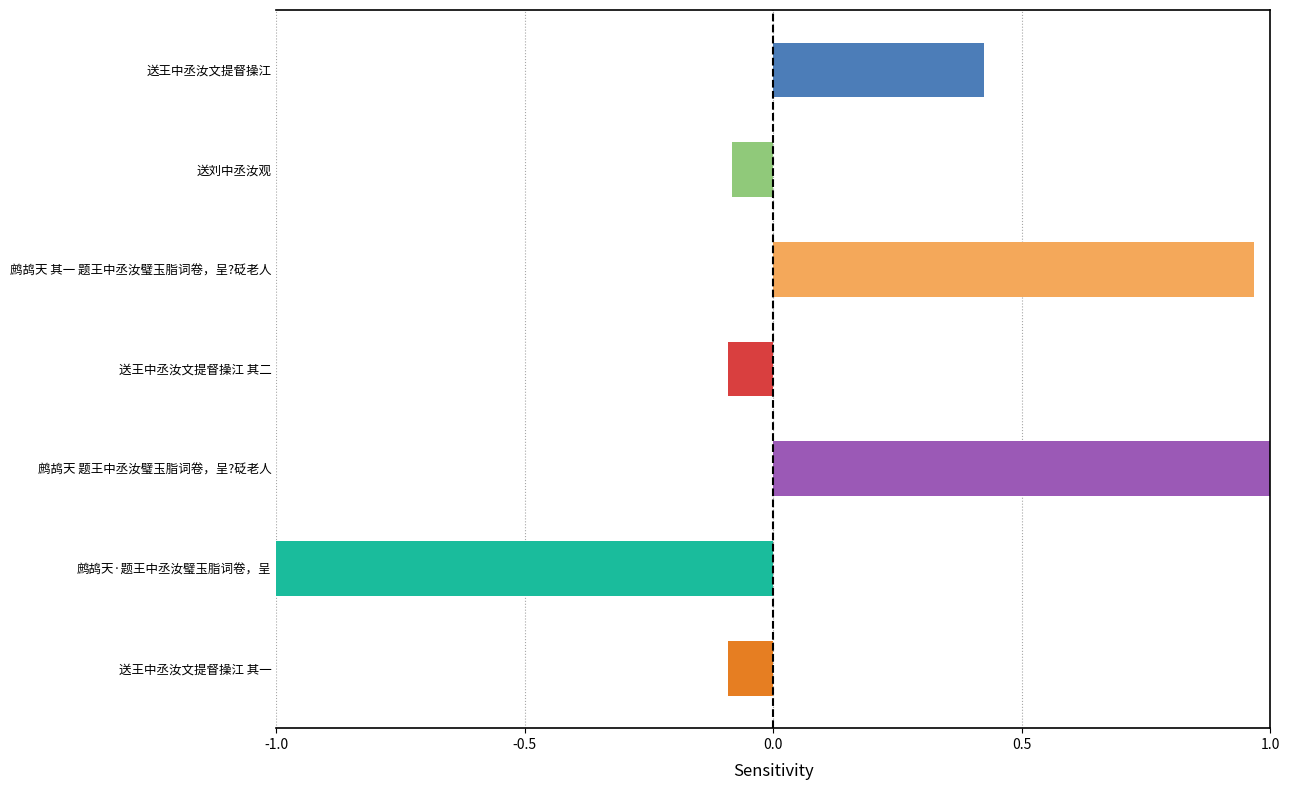

How many bars are there in total?

7